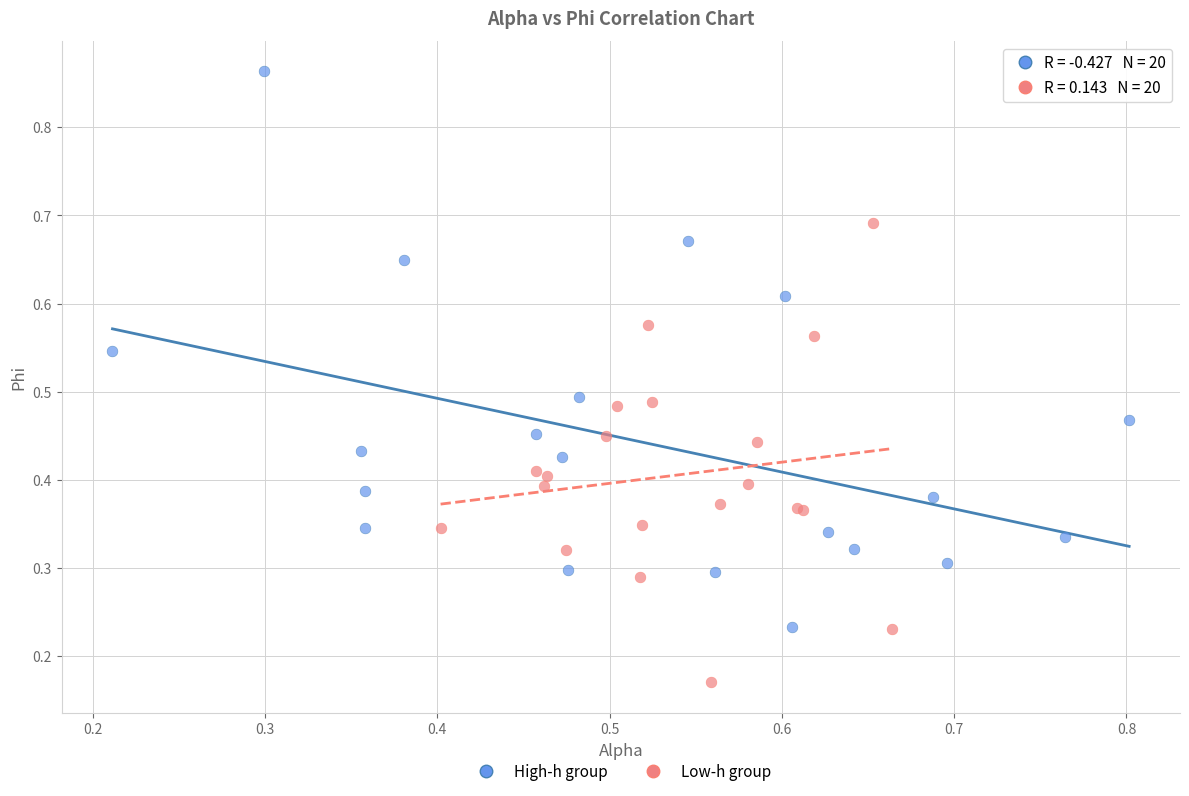

Which series contains the lowest Y value?

Low-h group